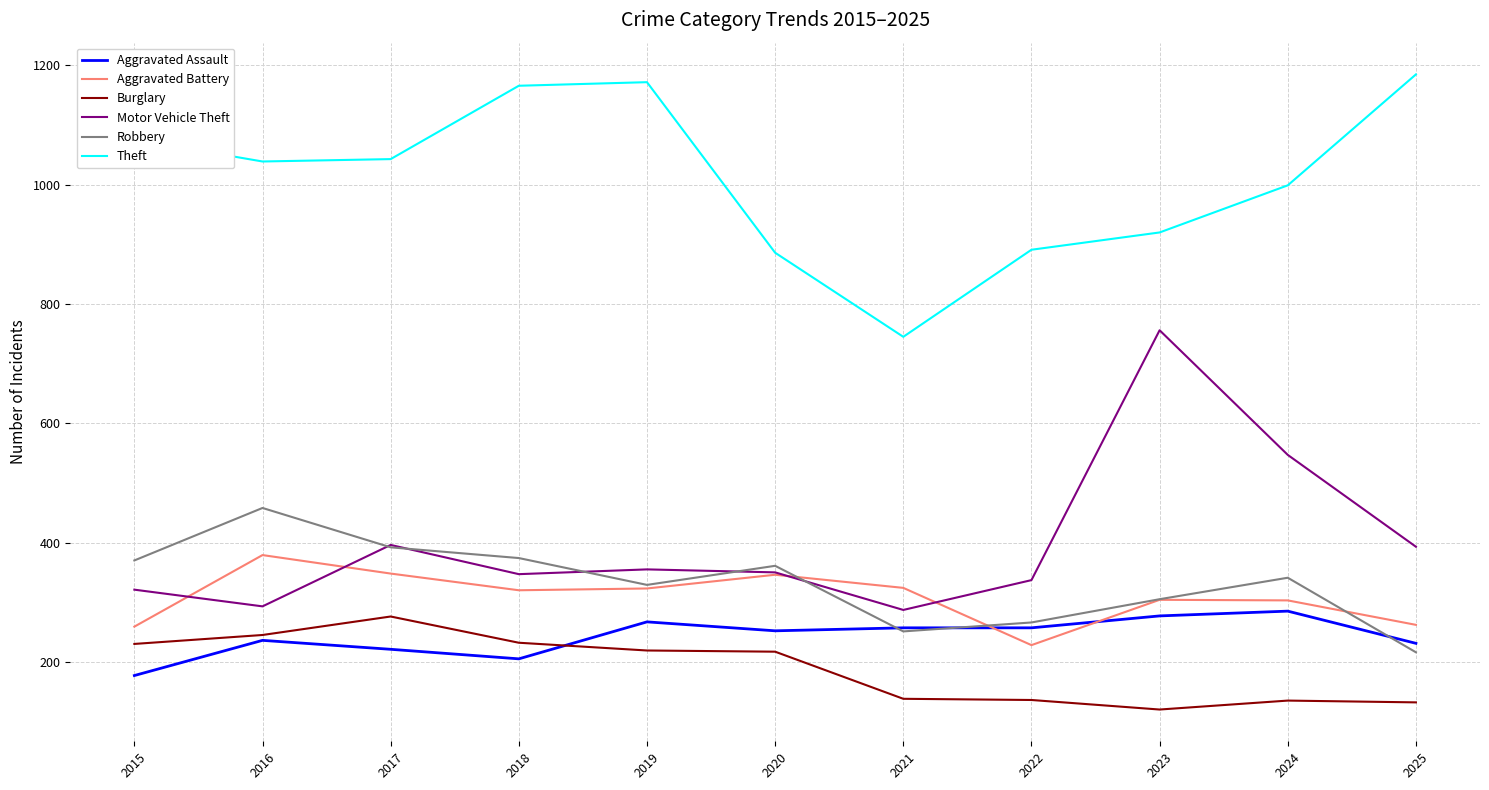

What is the minimum value for Aggravated Assault?

177